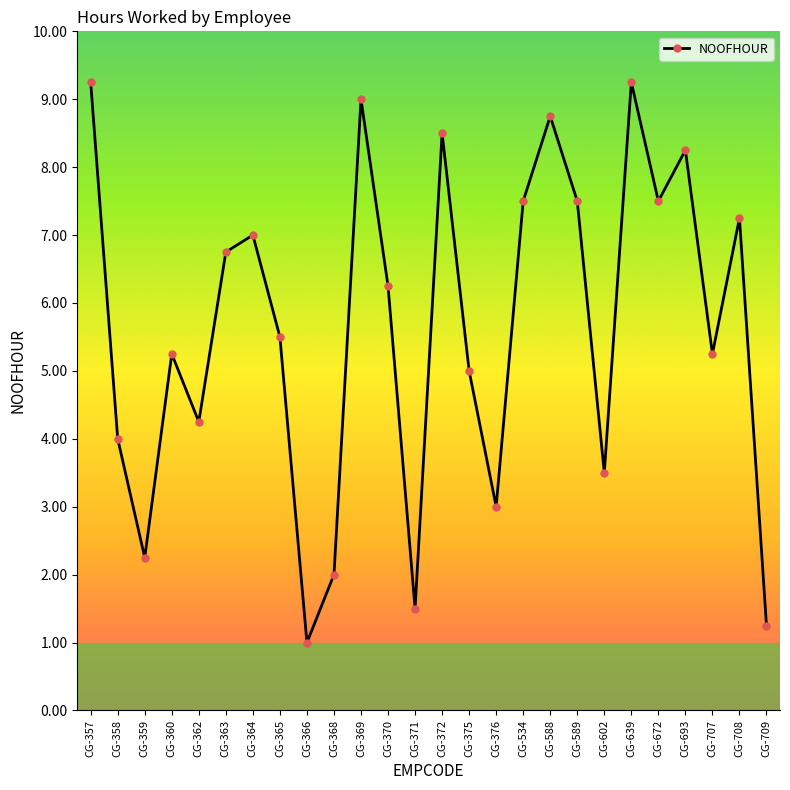

What is the change in value from CG-359 to CG-707?

+3.0